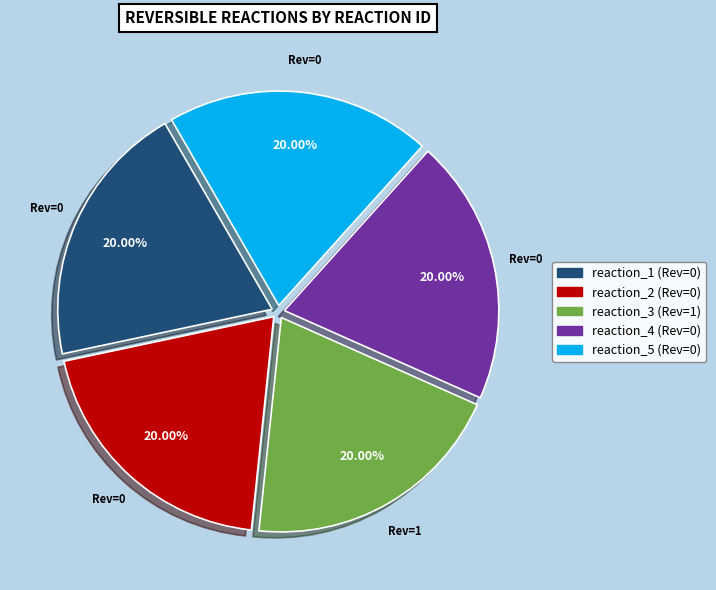

Does reaction_5 account for over 50% of the chart?

No